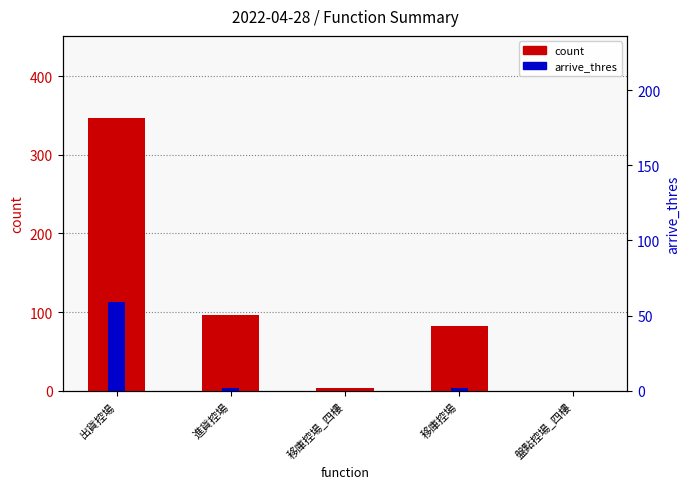

Which series changed the most between 移庫控場 and 盤點控場_四樓?

count